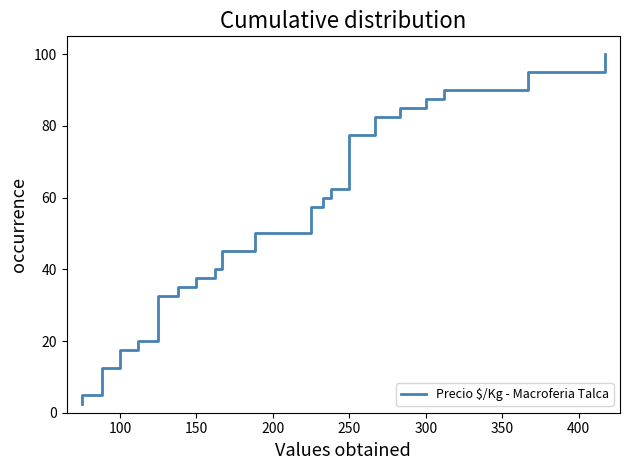

What is the minimum value shown in the chart?

2.5